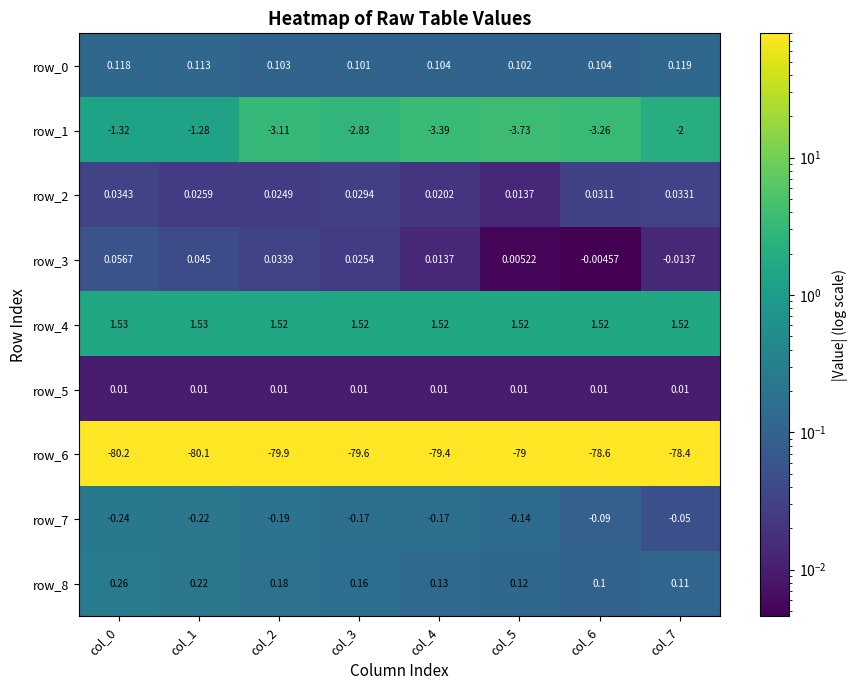

Is the value of row_5 at col_6 greater than the value of row_6 at col_7?

Yes